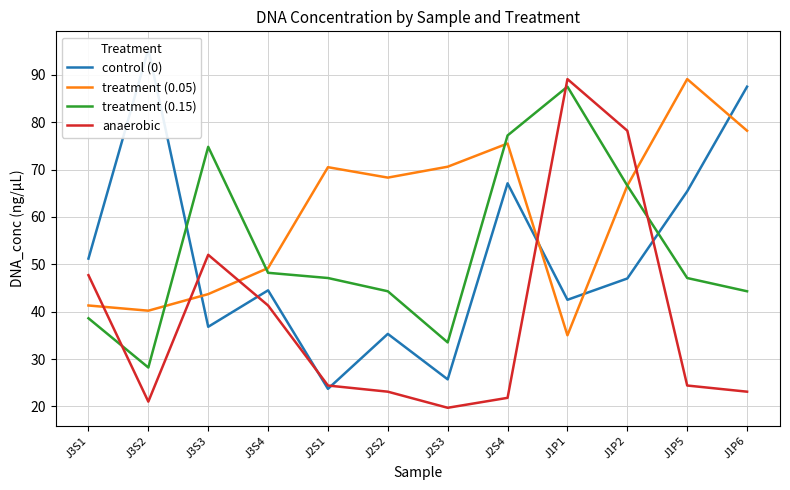

Is it true that anaerobic equals 52.0 at J3S3?

True